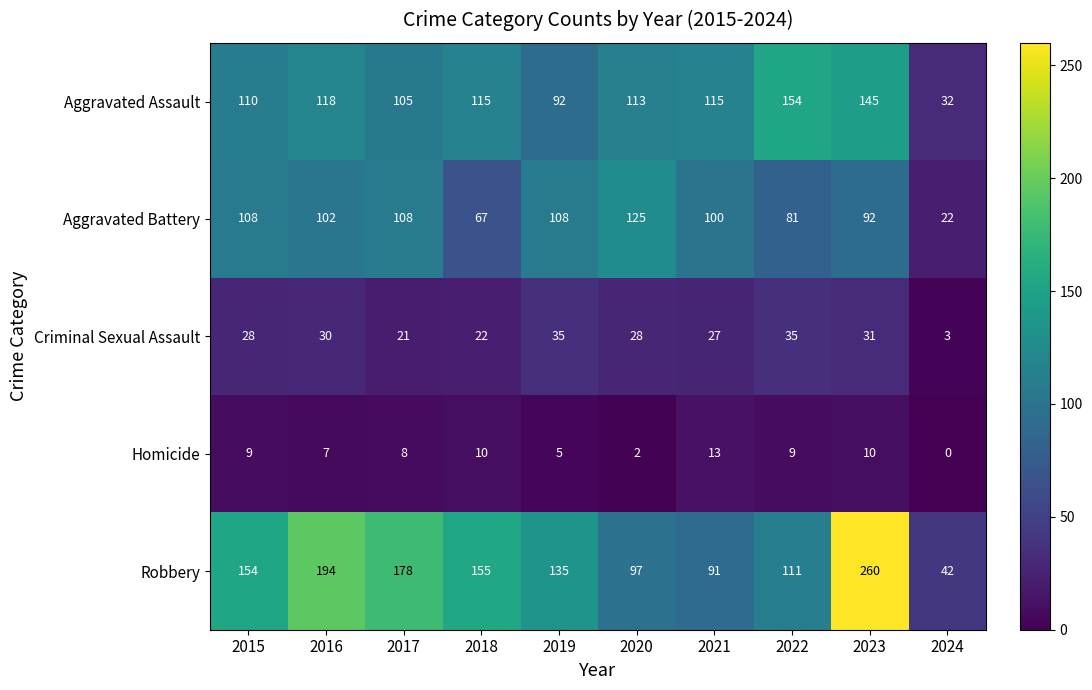

At which category is the sum across all series the highest?

2023